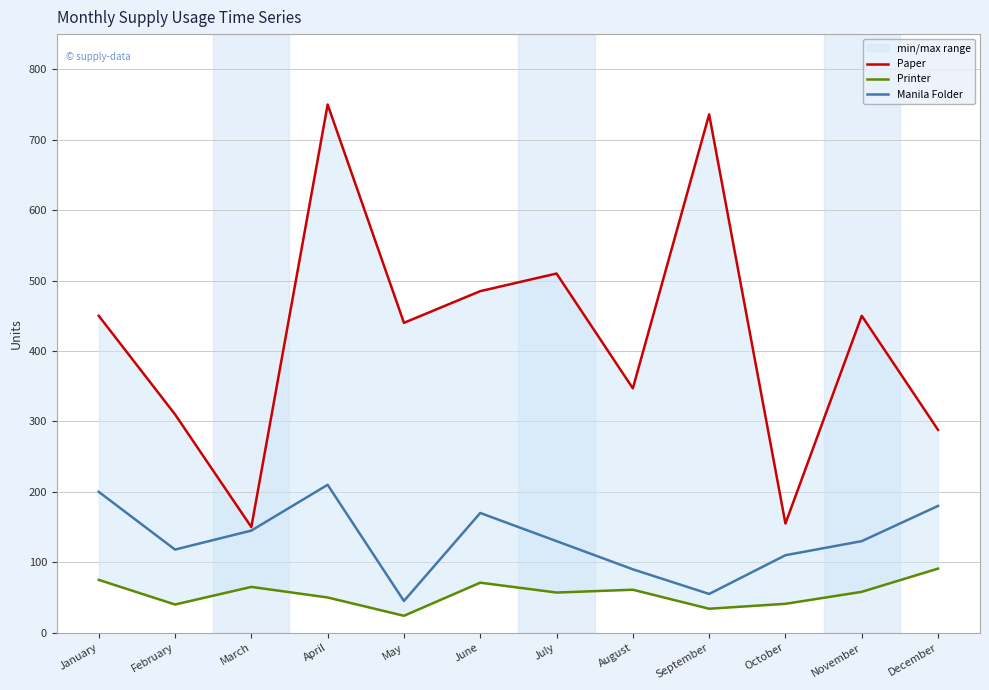

True or false: Paper and Printer intersect in this chart.

False